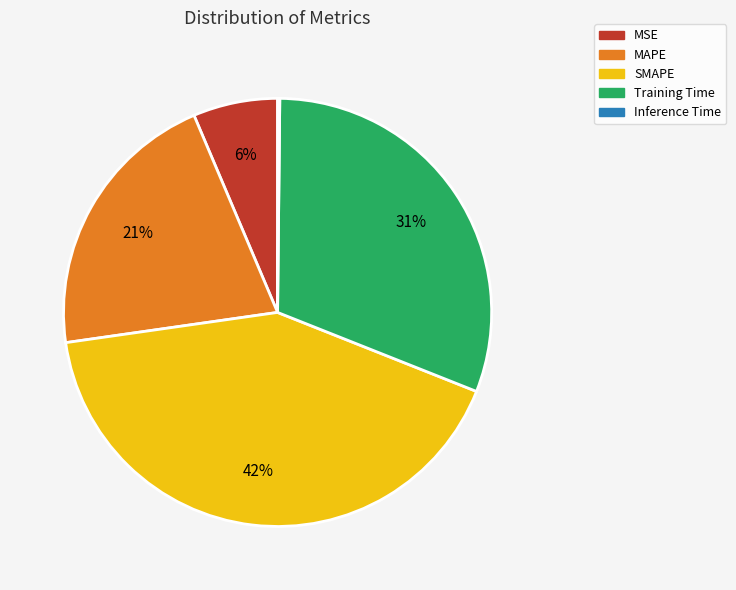

Is there any slice that represents more than half of the pie?

No